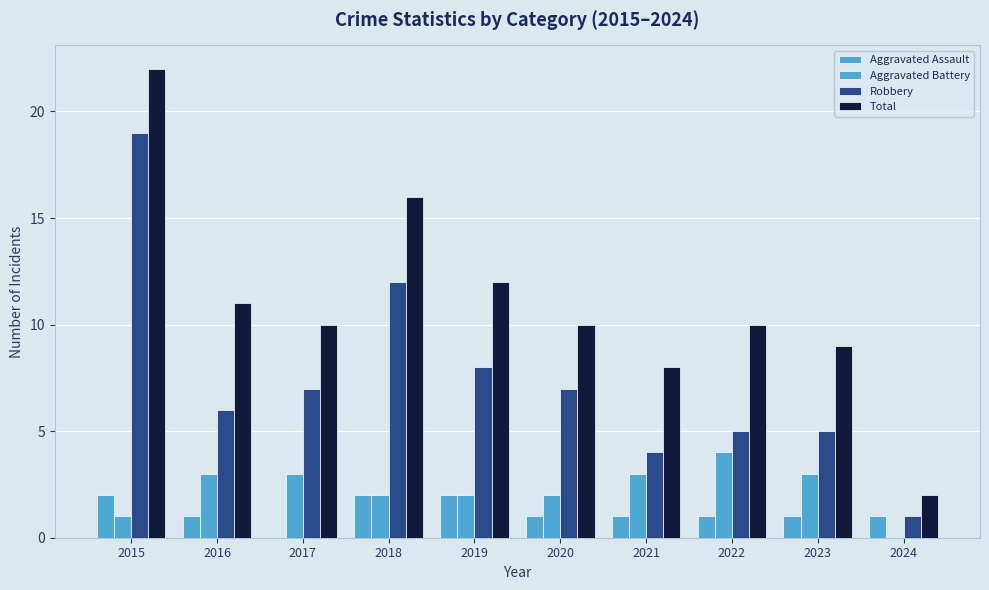

What is the approximate value of Aggravated Assault at 2023?

1